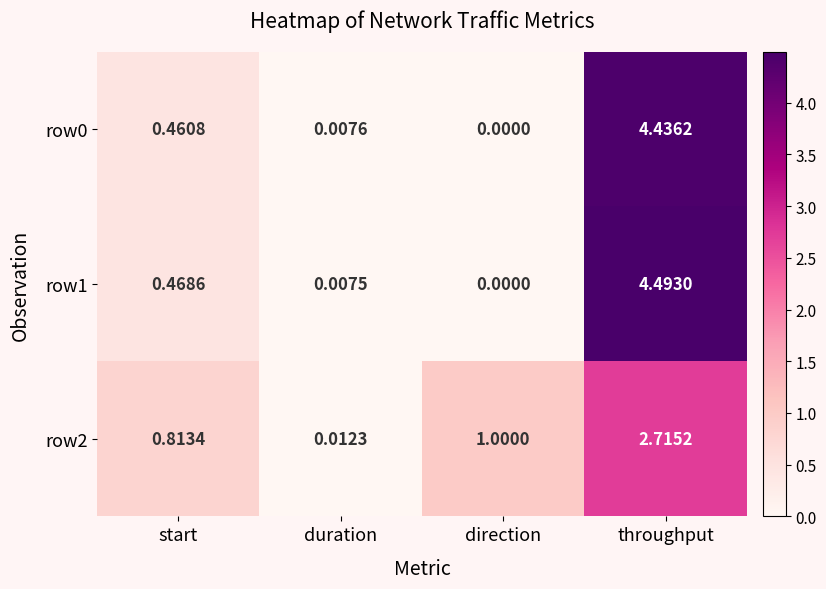

Rank the categories by row1 value from highest to lowest.

throughput, start, duration, direction